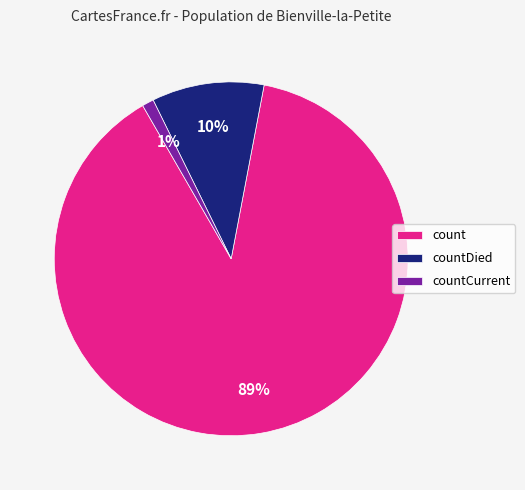

How many segments does this pie chart have?

3